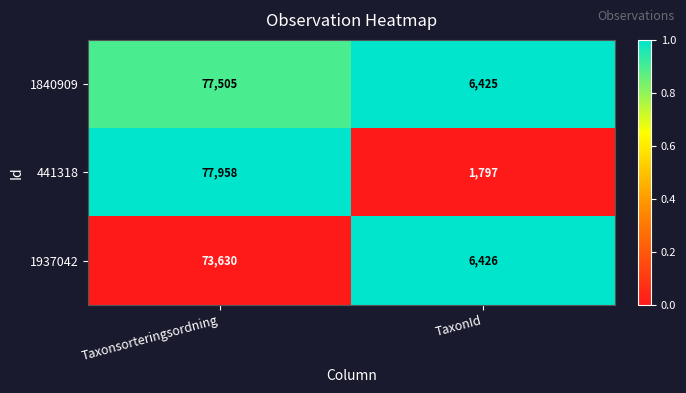

Reading right to left, transcribe all the data shown in this chart.

1840909: 6425	77505
441318: 1797	77958
1937042: 6426	73630